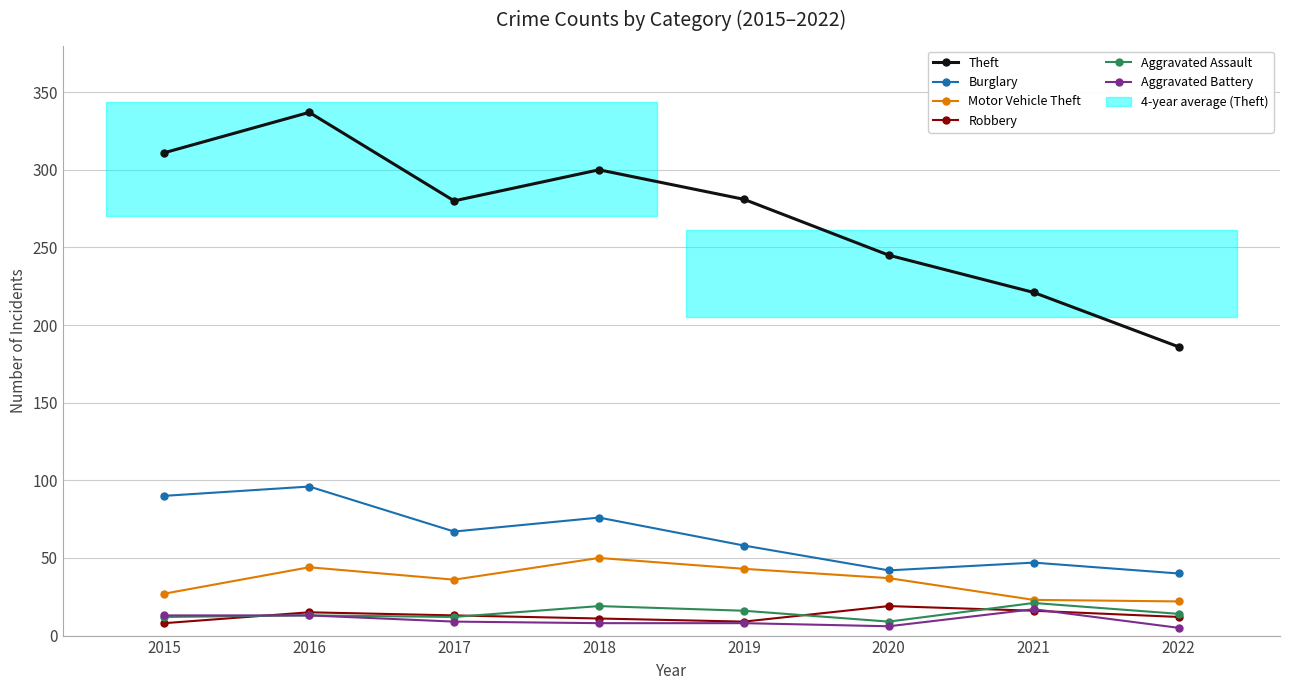

Which series has the widest spread of values?

Theft